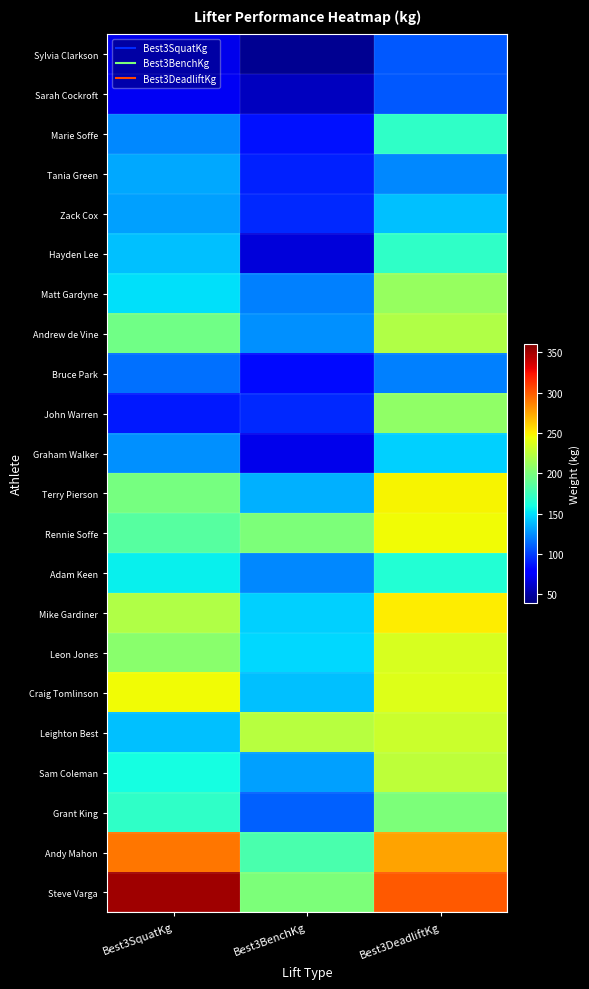

At Best3BenchKg, list the series in order from smallest to largest.

Sylvia Clarkson, Sarah Cockroft, Hayden Lee, Graham Walker, Bruce Park, Marie Soffe, Tania Green, Zack Cox, John Warren, Grant King, Matt Gardyne, Adam Keen, Andrew de Vine, Sam Coleman, Terry Pierson, Craig Tomlinson, Mike Gardiner, Leon Jones, Andy Mahon, Rennie Soffe, Steve Varga, Leighton Best